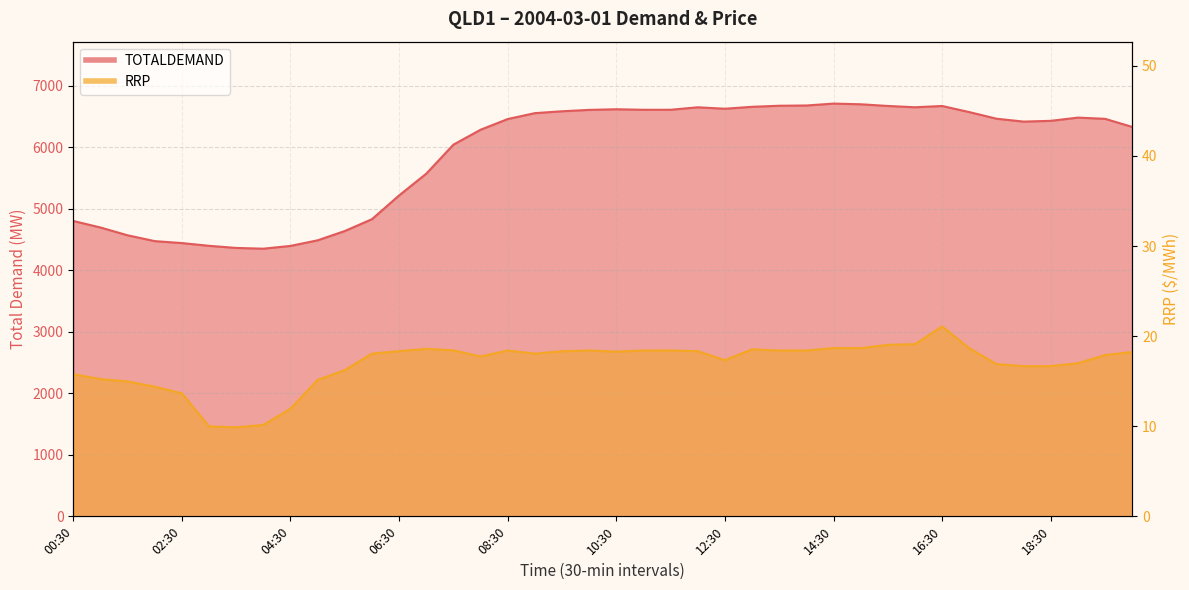

At which label does RRP first exceed 18?

06:00